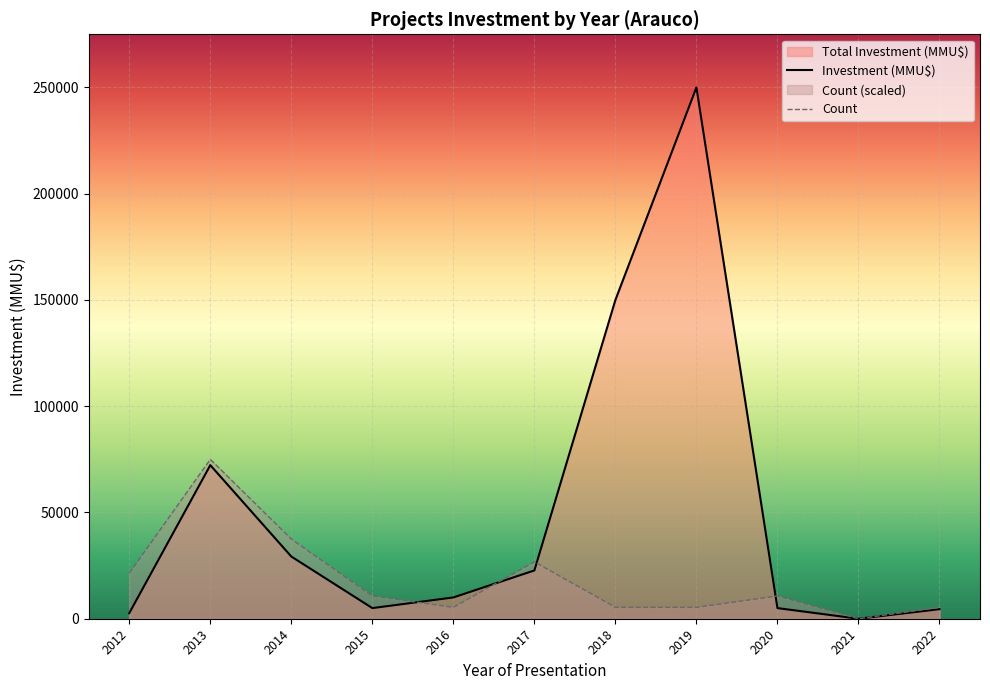

The Count series shows 5357.1 at 2018. True or false?

True